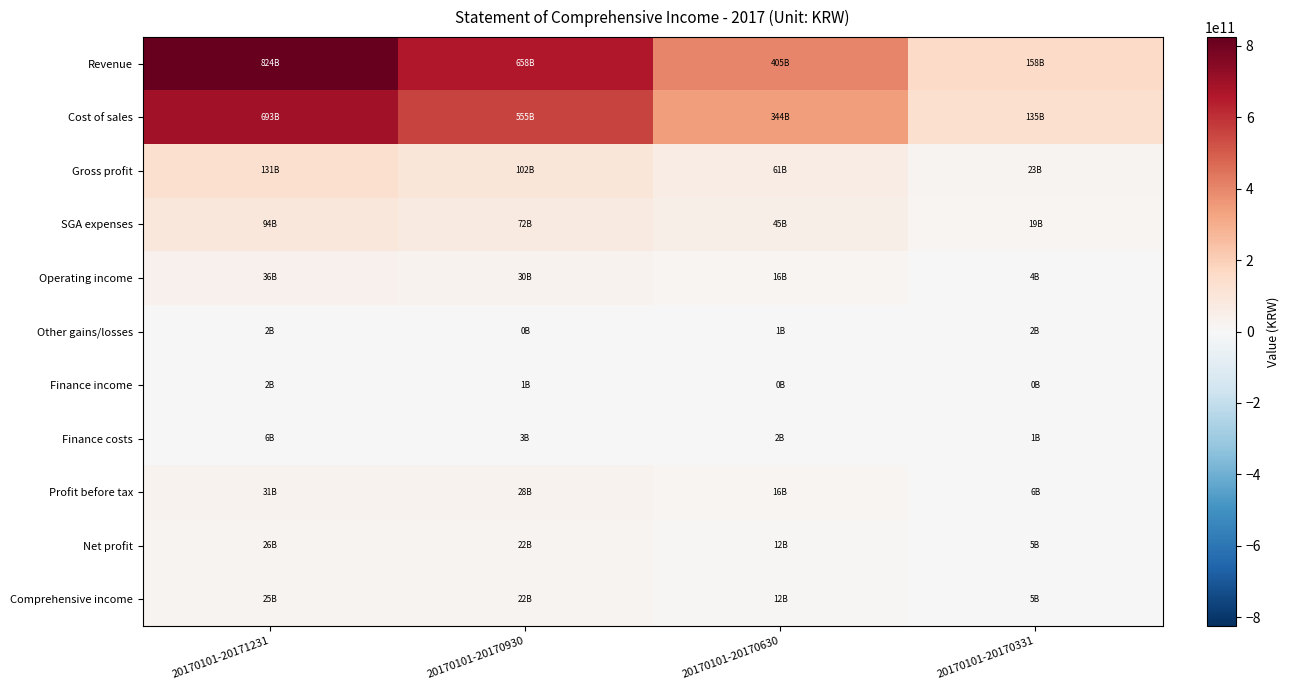

Reading right to left, transcribe all the data shown in this chart.

Revenue: 20170101-20170331=157994772838	20170101-20170630=404707848007	20170101-20170930=657579057148	20170101-20171231=824117388053
Cost of sales: 20170101-20170331=134597223579	20170101-20170630=343502096083	20170101-20170930=555404080229	20170101-20171231=693424681032
Gross profit: 20170101-20170331=23397549259	20170101-20170630=61205751924	20170101-20170930=102174976919	20170101-20171231=130692707021
SGA expenses: 20170101-20170331=19099223039	20170101-20170630=45291037944	20170101-20170930=71678031822	20170101-20171231=94338720045
Operating income: 20170101-20170331=4298326220	20170101-20170630=15914713980	20170101-20170930=30496945097	20170101-20171231=36353986976
Other gains/losses: 20170101-20170331=2287149214	20170101-20170630=1456183929	20170101-20170930=204542185	20170101-20171231=2057764489
Finance income: 20170101-20170331=265421401	20170101-20170630=398762000	20170101-20170930=687061992	20170101-20171231=1705867386
Finance costs: 20170101-20170331=1126387014	20170101-20170630=2263473809	20170101-20170930=3437794402	20170101-20171231=6271162583
Profit before tax: 20170101-20170331=5725907081	20170101-20170630=15574015728	20170101-20170930=28280382595	20170101-20171231=30898804361
Net profit: 20170101-20170331=5320898434	20170101-20170630=12158846398	20170101-20170930=21780650652	20170101-20171231=25500458955
Comprehensive income: 20170101-20170331=5306752881	20170101-20170630=12150274289	20170101-20170930=21779971204	20170101-20171231=25124421383